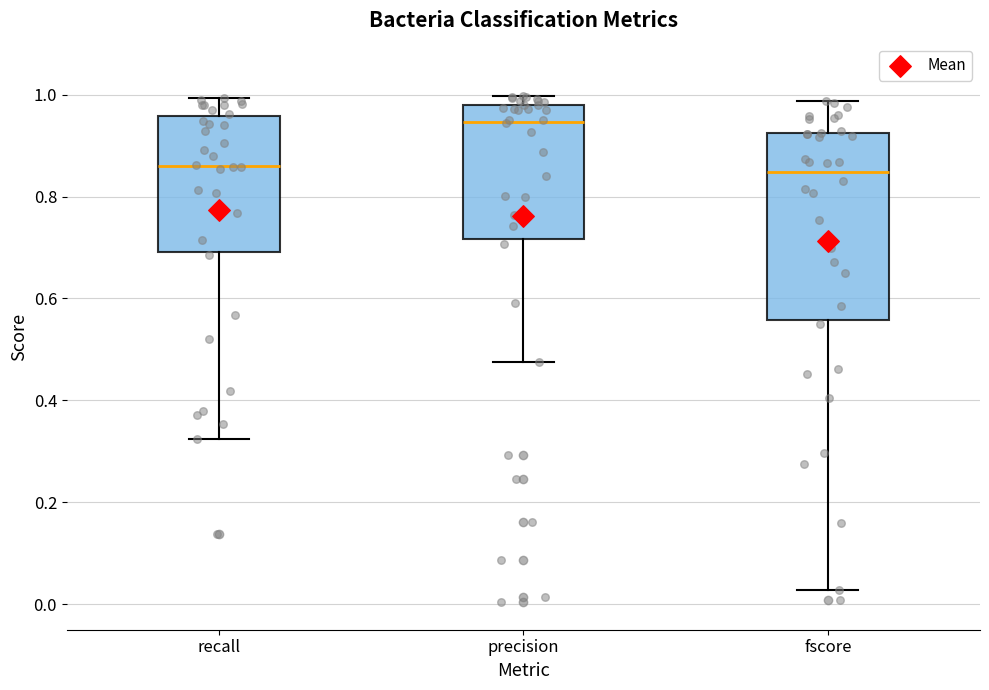

Where does the upper whisker of the box for recall end on the y-axis? The values are not printed on the chart, so give them approximately, as read against the axis.

1.00